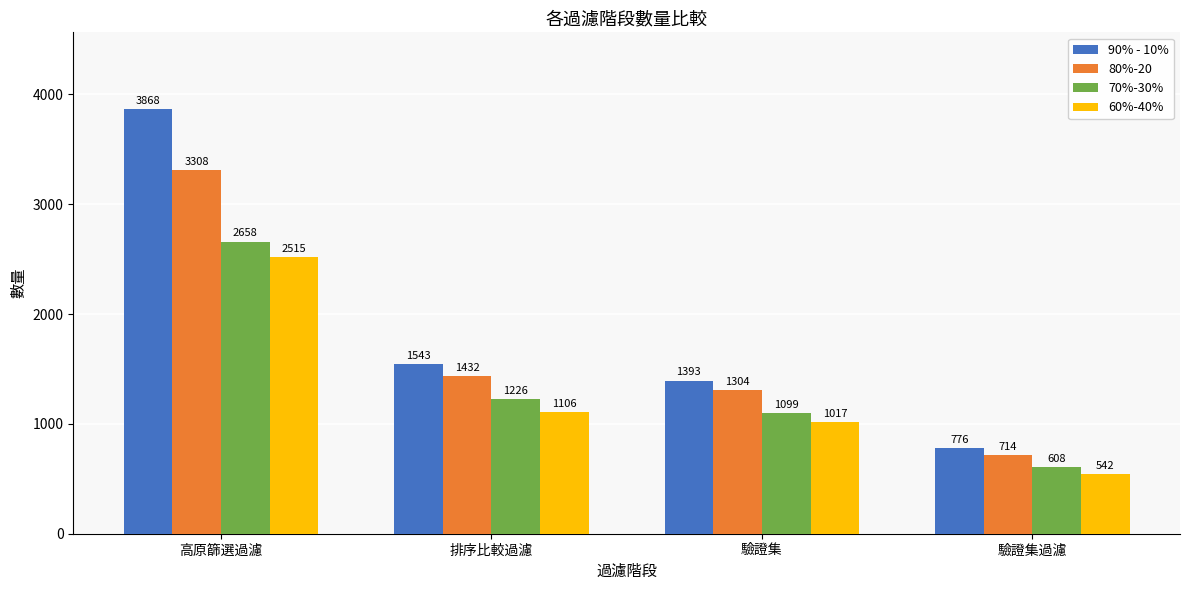

At how many categories does at least one series exceed 2501?

1